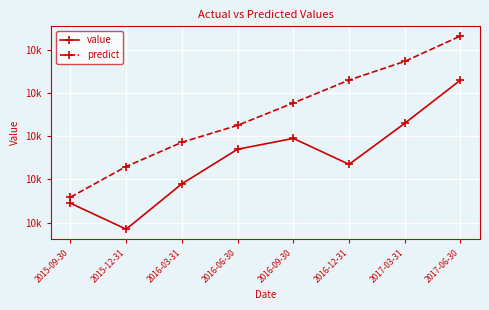

Which series changed the most between 2016-09-30 and 2017-06-30?

predict